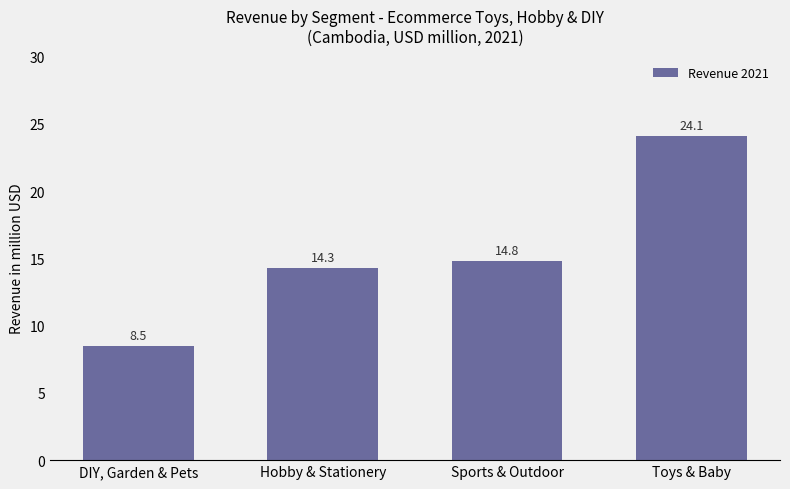

List the labels in order of value, largest first.

Toys & Baby, Sports & Outdoor, Hobby & Stationery, DIY, Garden & Pets